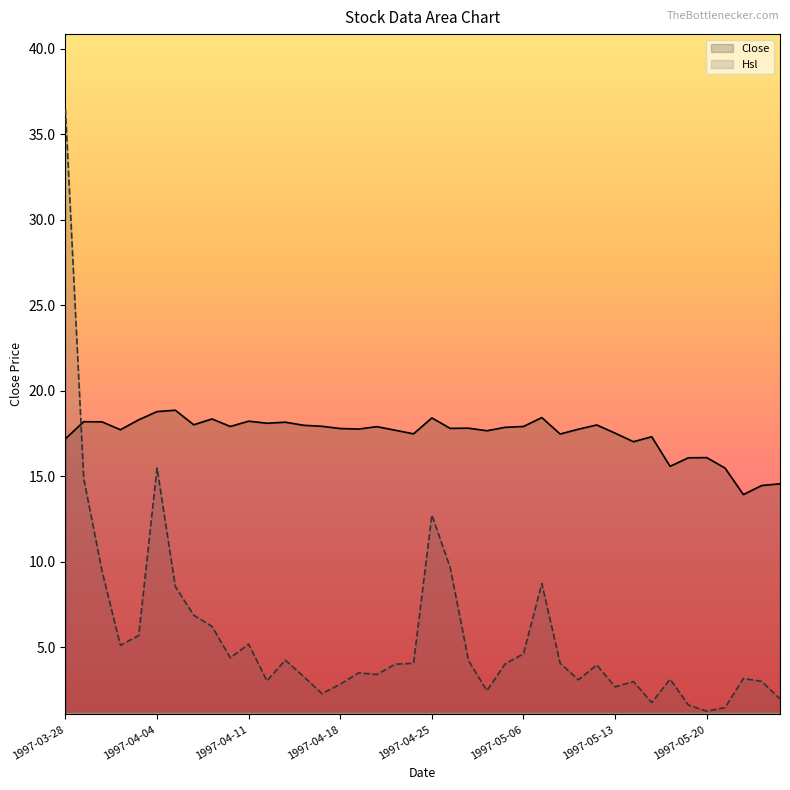

Which series has the widest spread of values?

Hsl